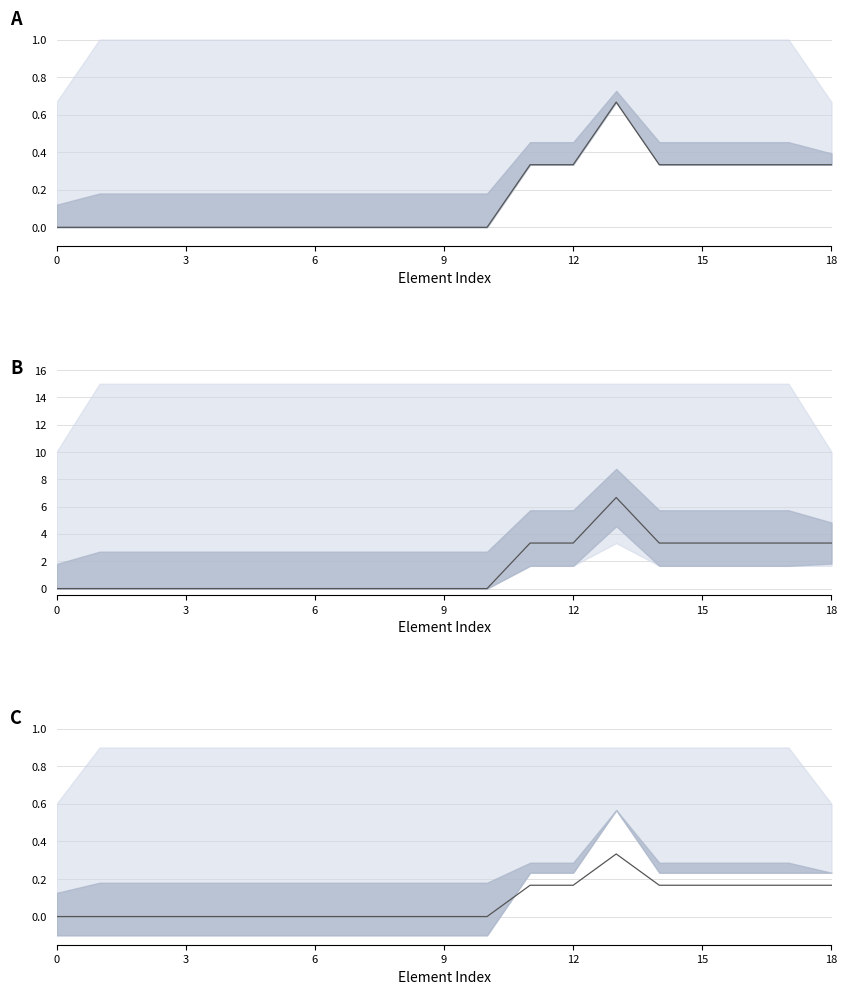

Is this an area chart (filled region under the line)?

No